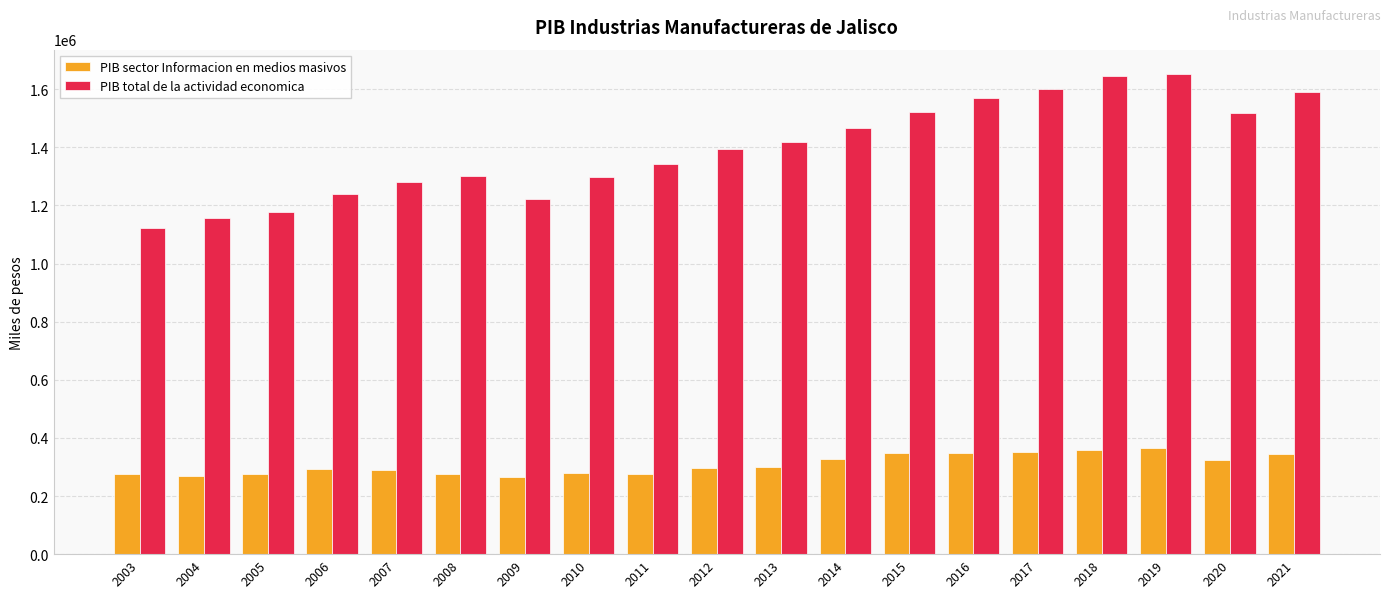

What is the sum of all PIB sector Informacion en medios masivos values?

5860491.4